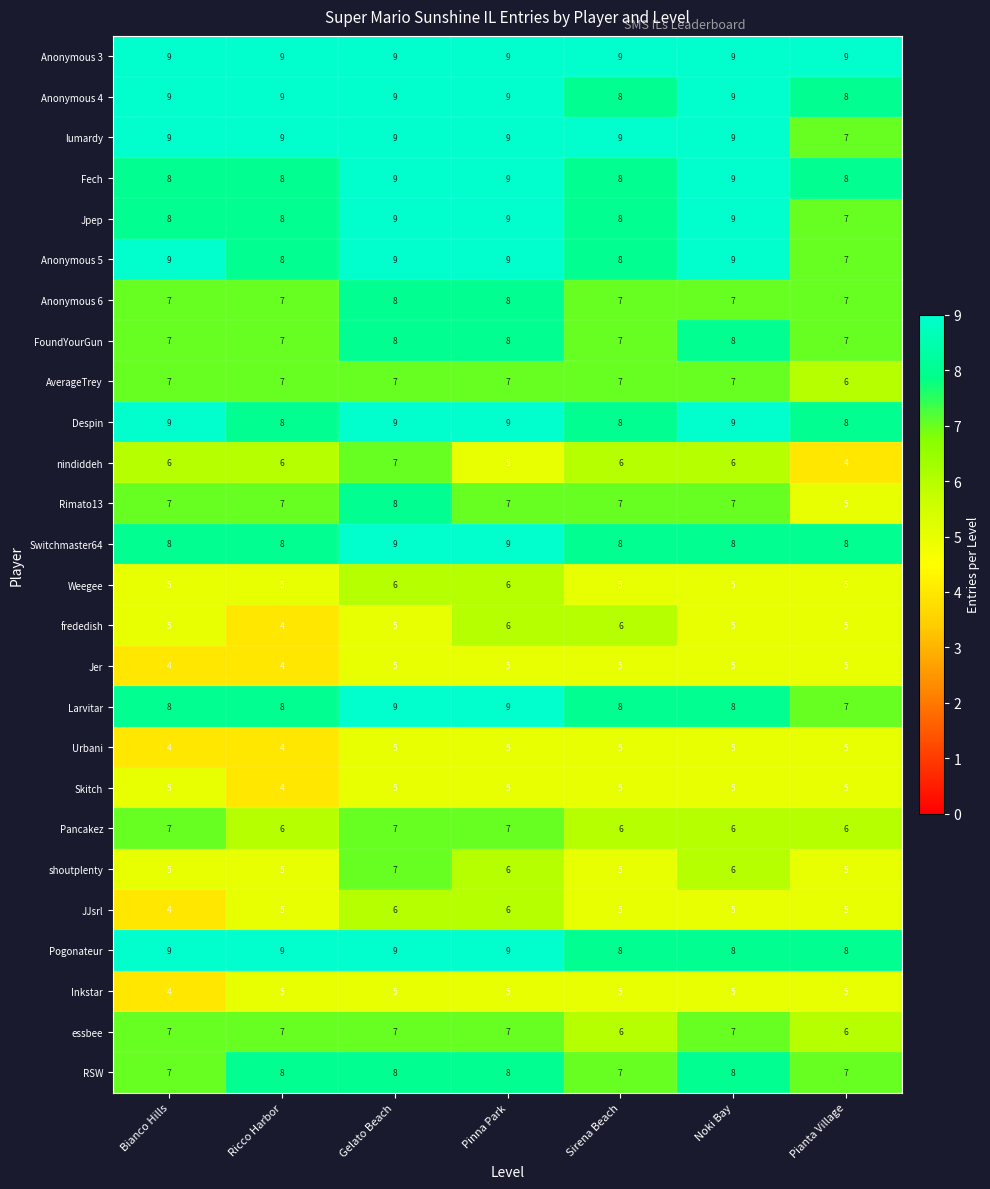

What is the spread (max minus min) of values at Ricco Harbor?

5